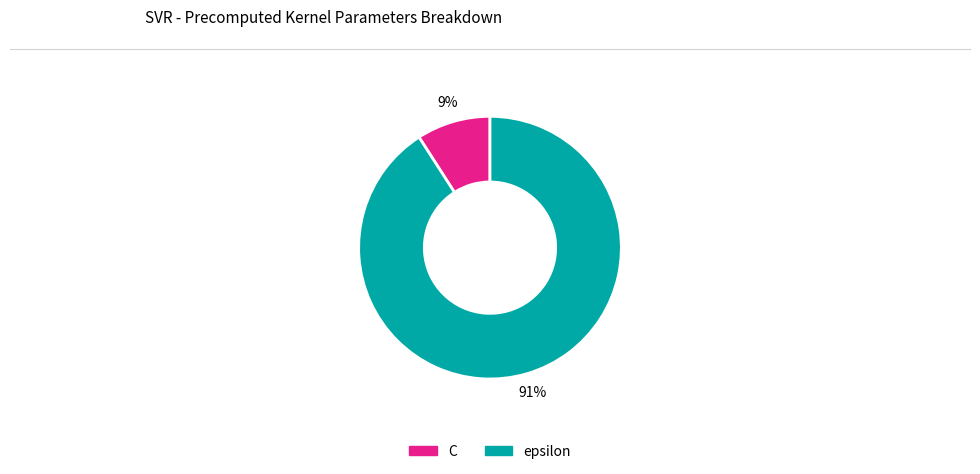

Do C and epsilon together represent more than half of the pie?

Yes